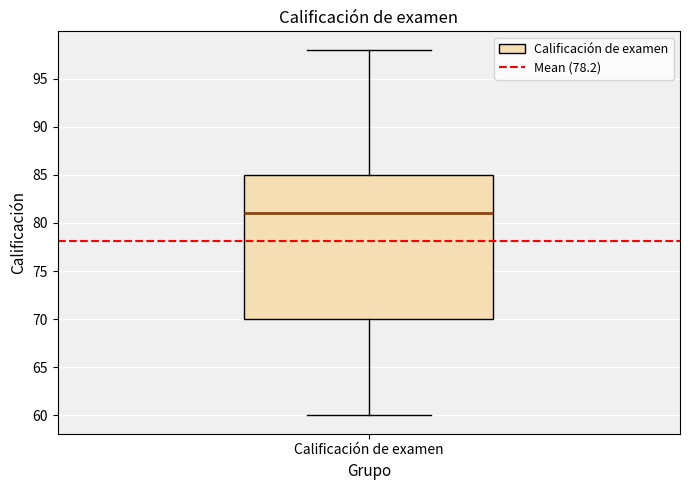

Where is the upper edge of the box for Calificación de examen on the y-axis? The values are not printed on the chart, so give them approximately, as read against the axis.

85